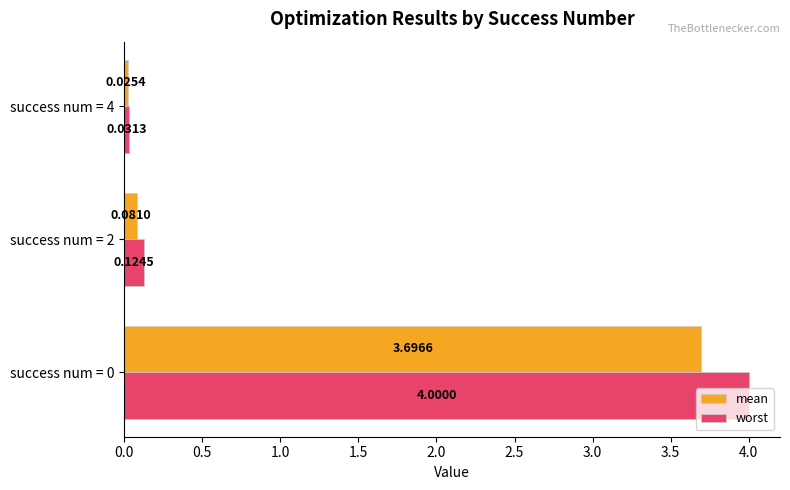

At how many categories does at least one series exceed 2?

1